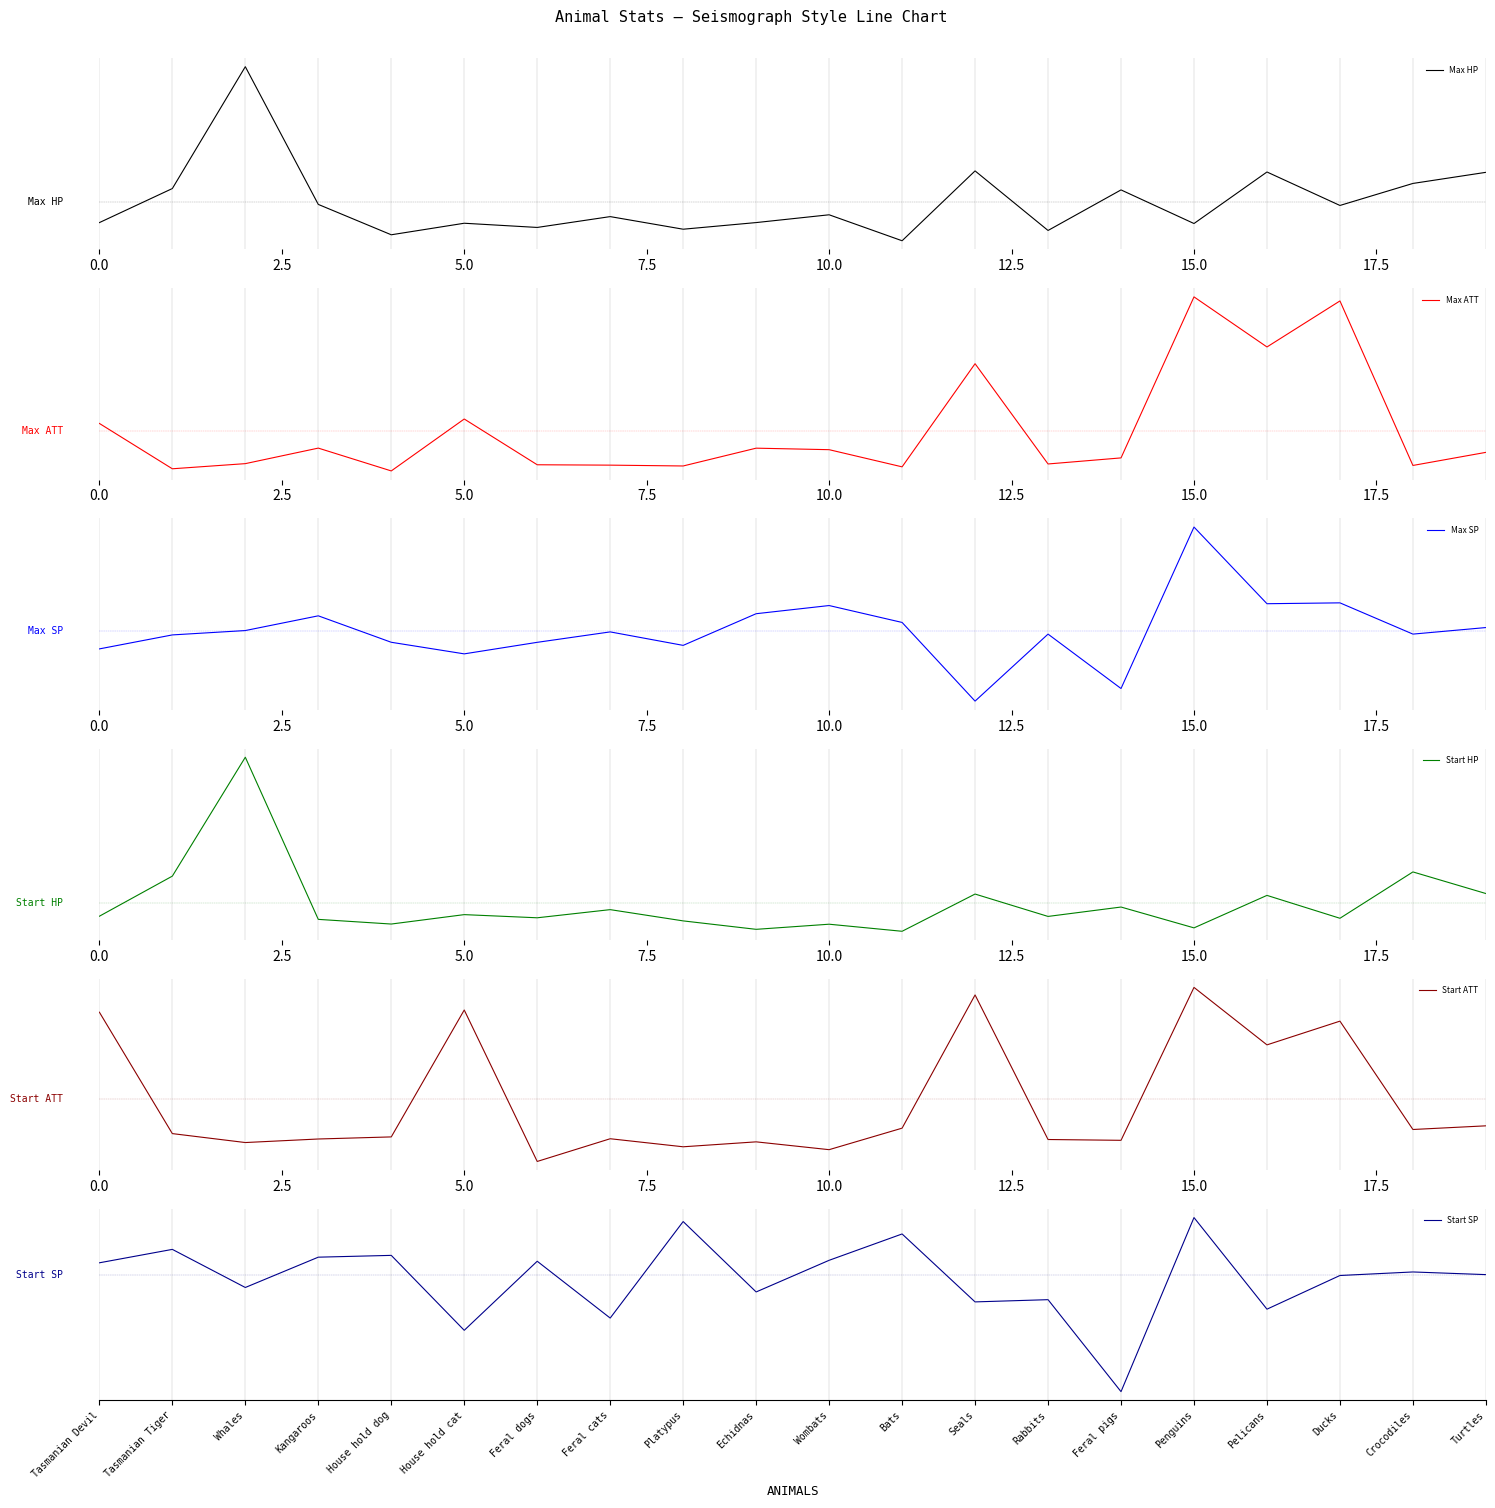

What is the greatest value displayed?

72.2